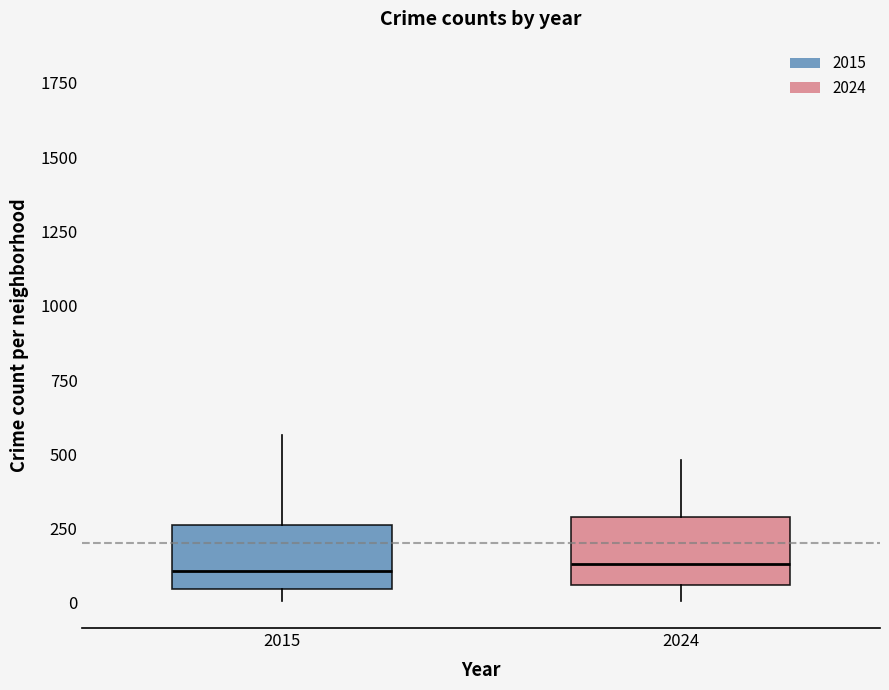

Reading left to right, transcribe this box plot: for each box, give where its median line is, the range the box spans, and where its two whiskers end, as read against the y-axis. The values are not printed on the chart, so give them approximately, as read against the axis.

2015: median 100, box 50 to 250, whiskers 0 to 550
2024: median 150, box 50 to 300, whiskers 0 to 500